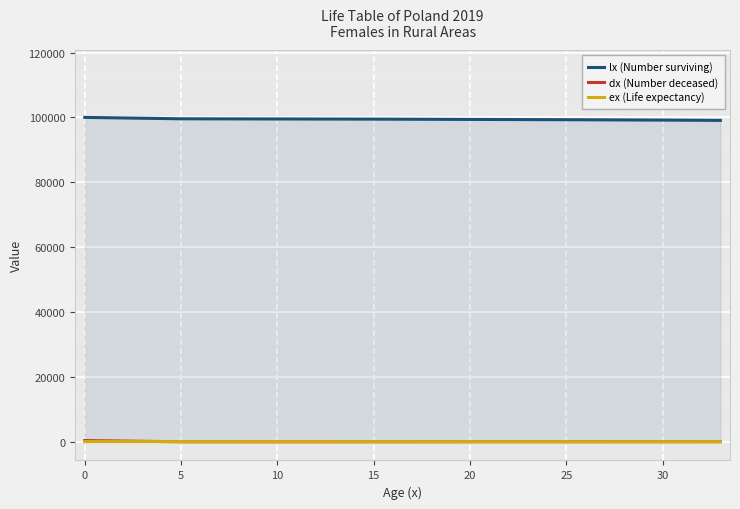

What is the difference between the maximum and second lowest values in the dx (Number deceased) series?

375.0